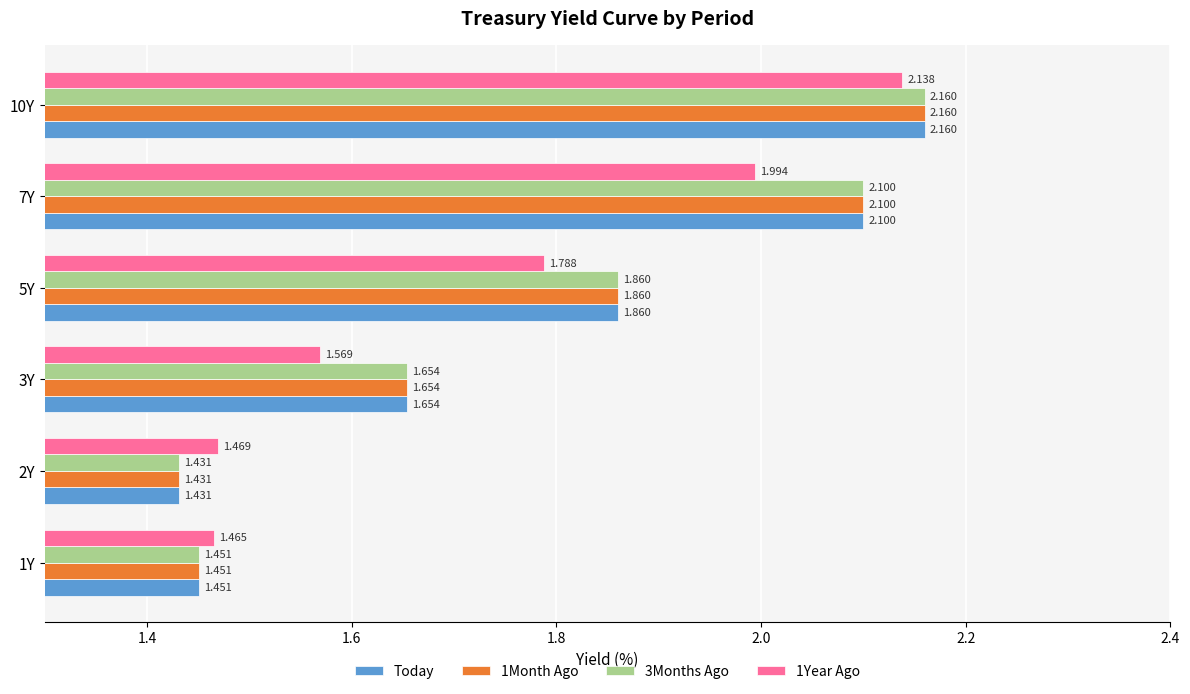

What is the average value of the 1Year Ago series?

1.7